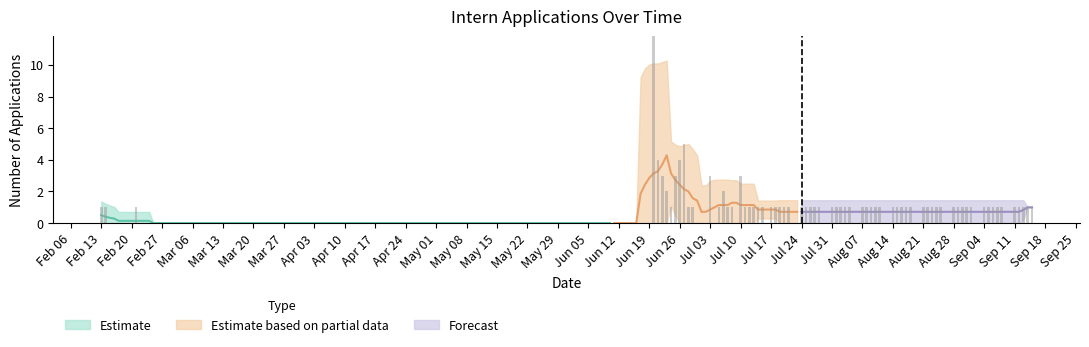

What is the sum of all values?

207